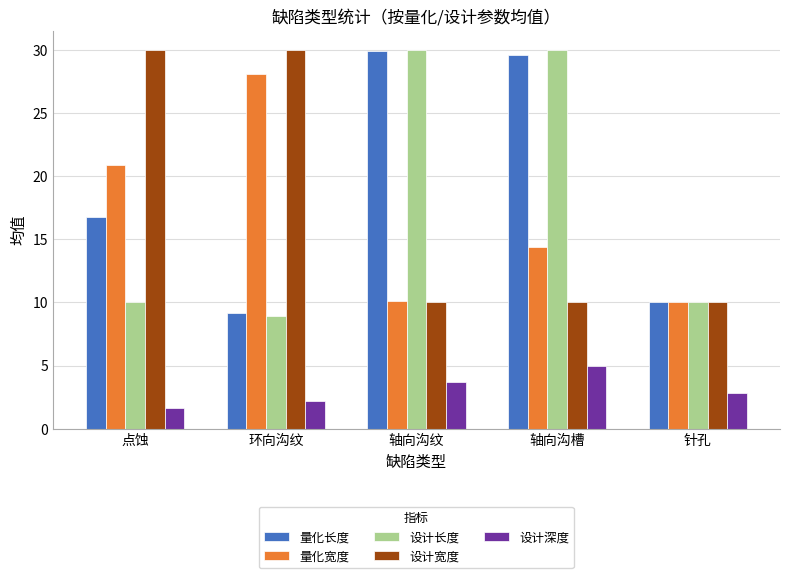

What is the value of the 量化长度 bar at the 1st from the left?

16.8